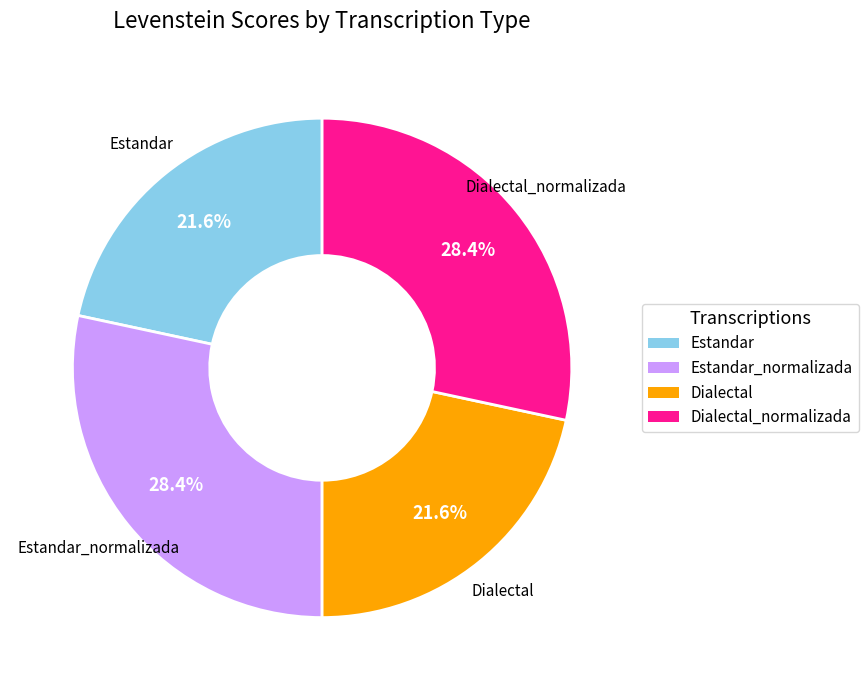

How many segments does this pie chart have?

4